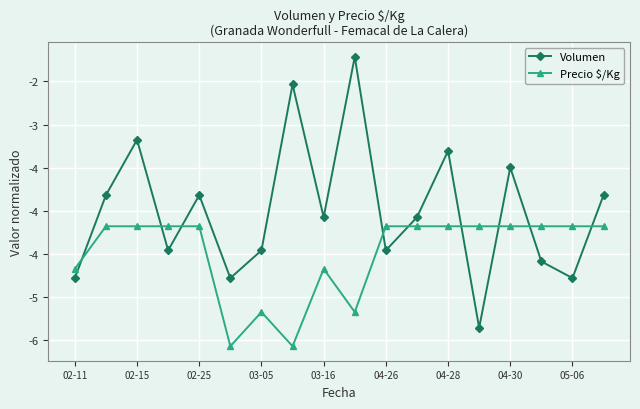

True or false: Volumen and Precio $/Kg cross at least once.

True